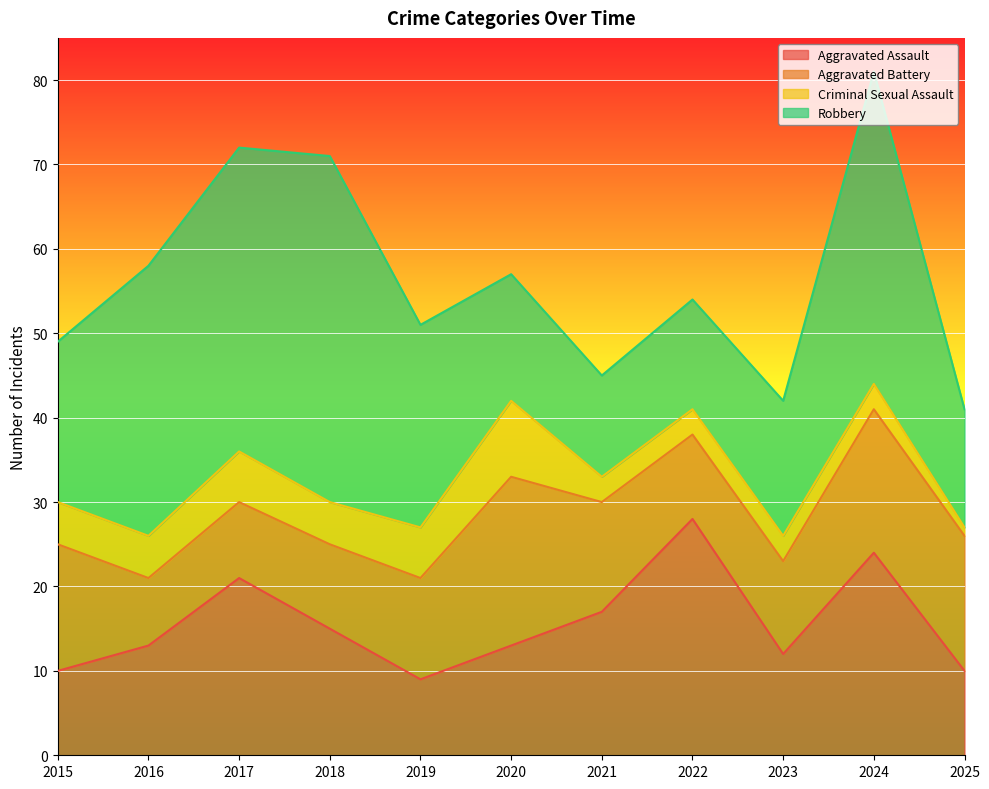

True or false: Aggravated Assault has more than 0 interior local peaks.

True